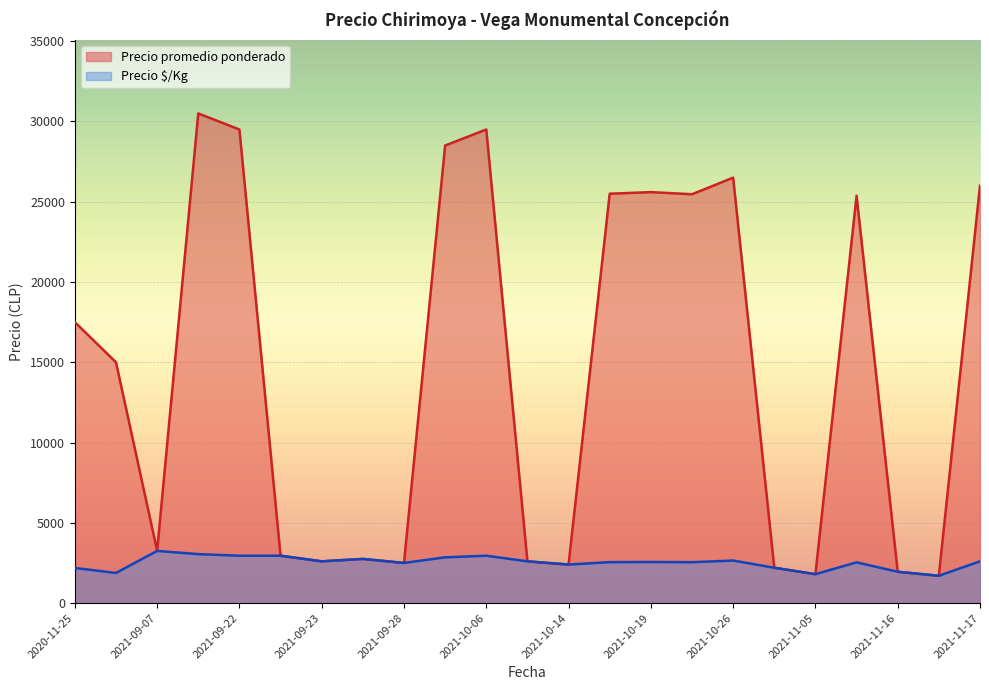

In Precio $/Kg, how many points are lower than both neighbors (excluding endpoints)?

6